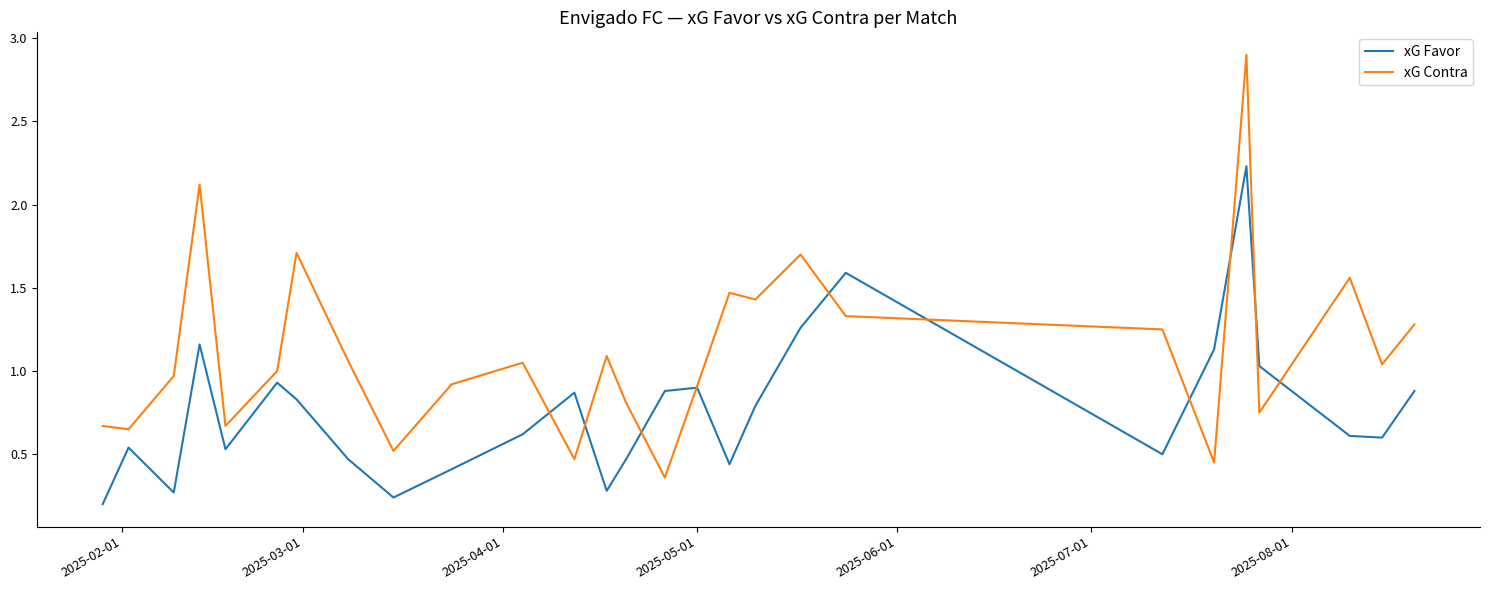

Which series has the widest spread of values?

xG Contra